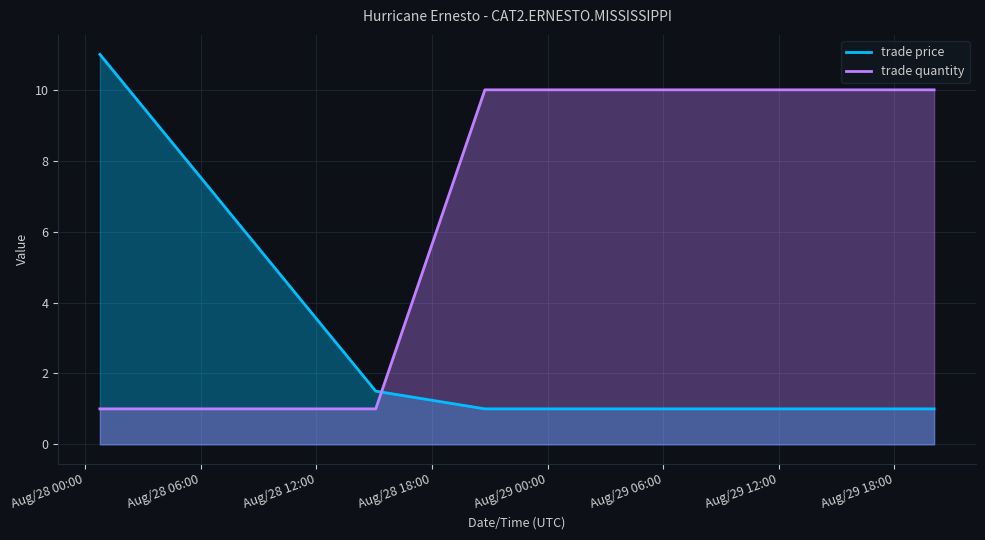

How many times do trade quantity and trade price cross each other?

1